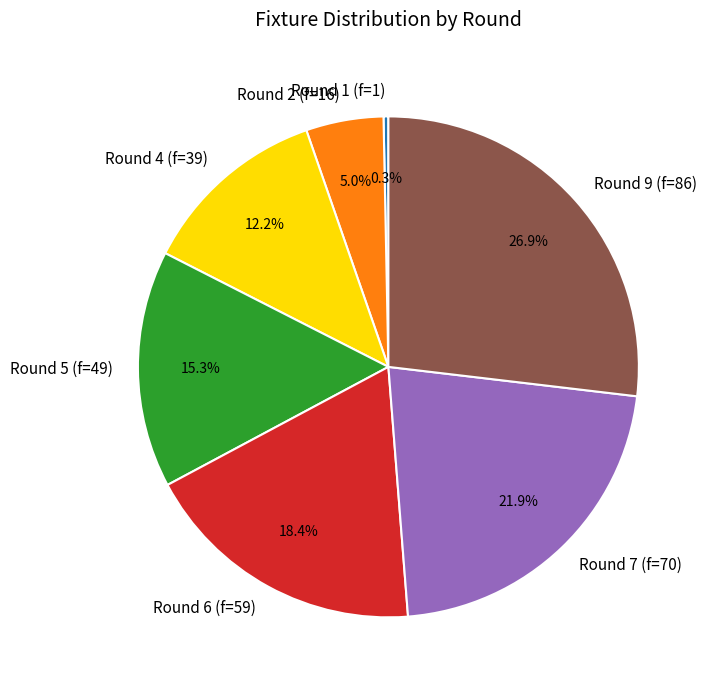

Is there any slice that represents more than half of the pie?

No